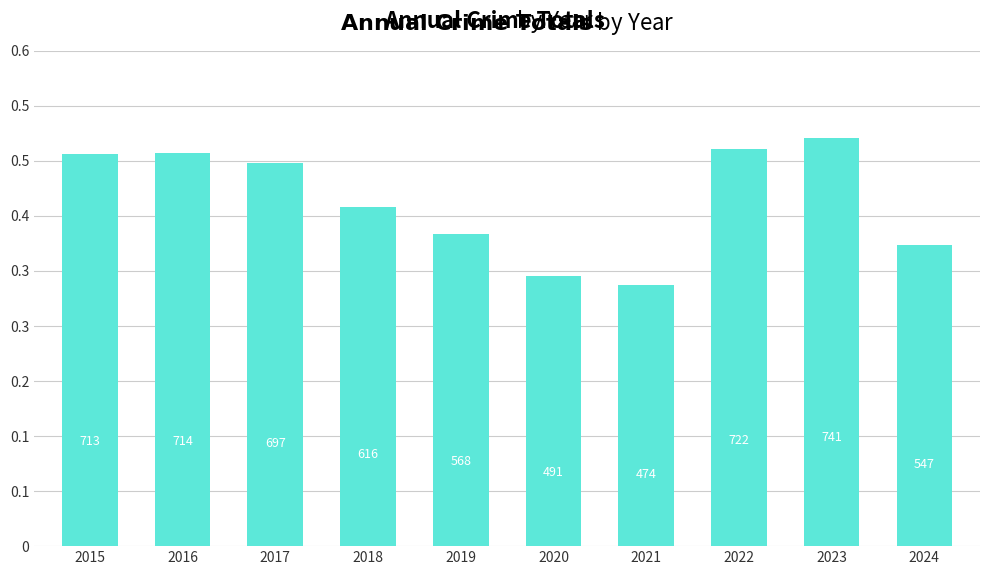

Reading right to left, extract all data points from this chart.

547	741	722	474	491	568	616	697	714	713